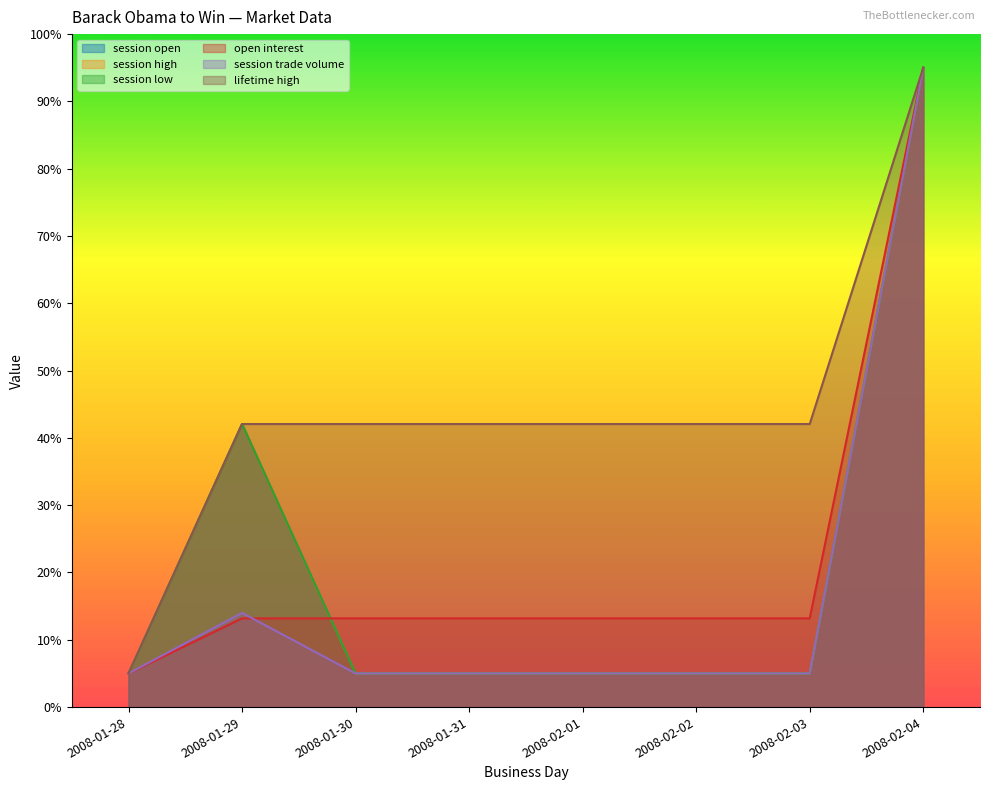

Reading left to right, extract all data points from this chart.

session open: 5.0	42.1	5.0	5.0	5.0	5.0	5.0	95.0
session high: 5.0	42.1	5.0	5.0	5.0	5.0	5.0	95.0
session low: 5.0	42.1	5.0	5.0	5.0	5.0	5.0	95.0
open interest: 5.0	13.2	13.2	13.2	13.2	13.2	13.2	95.0
session trade volume: 5.0	14.0	5.0	5.0	5.0	5.0	5.0	95.0
lifetime high: 5.0	42.1	42.1	42.1	42.1	42.1	42.1	95.0